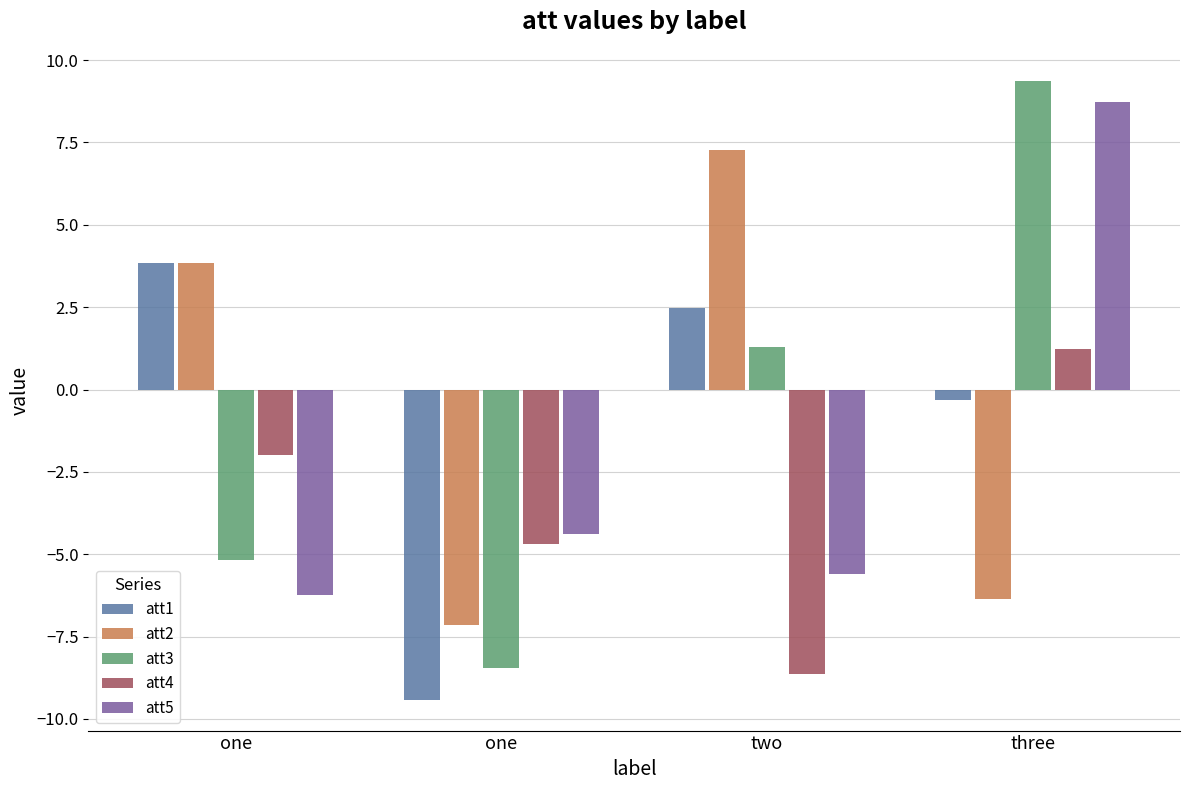

How many series are shown in this chart?

5